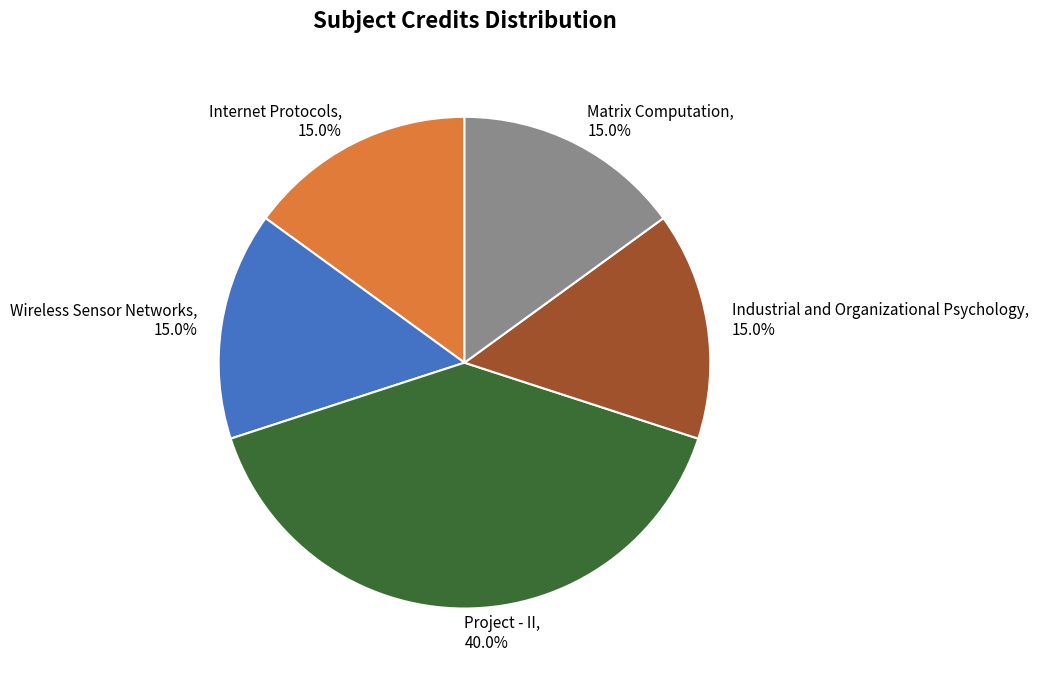

True or false: Matrix Computation accounts for 6% of the total.

False